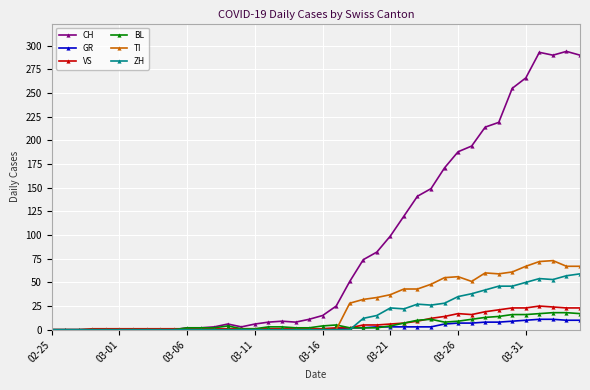

How many categories are shown in the chart?

40